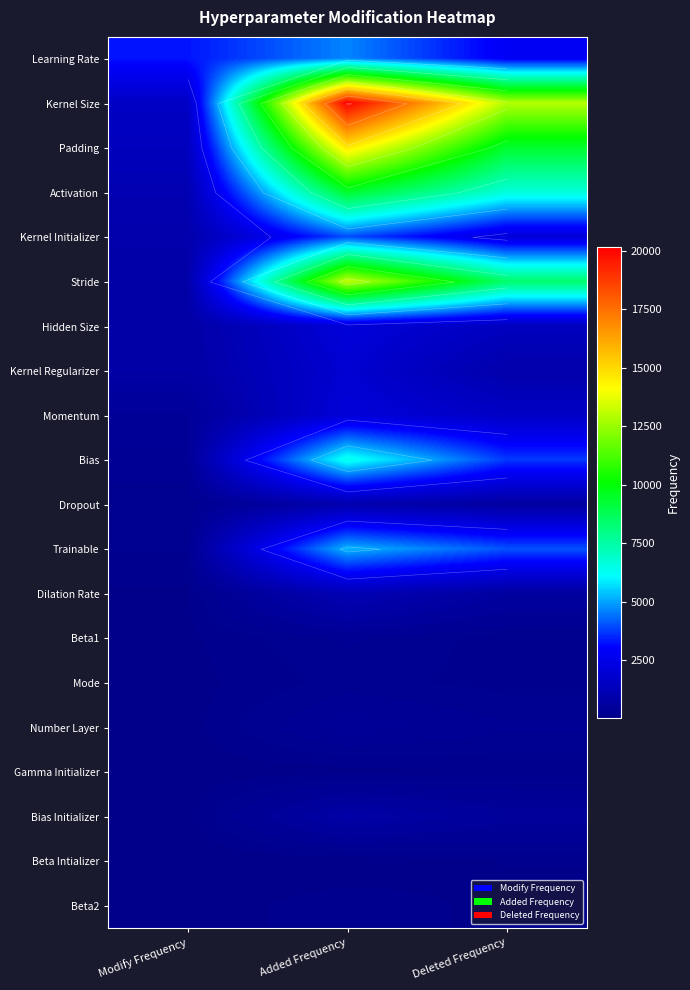

Which series has the largest total across all categories?

Kernel Size